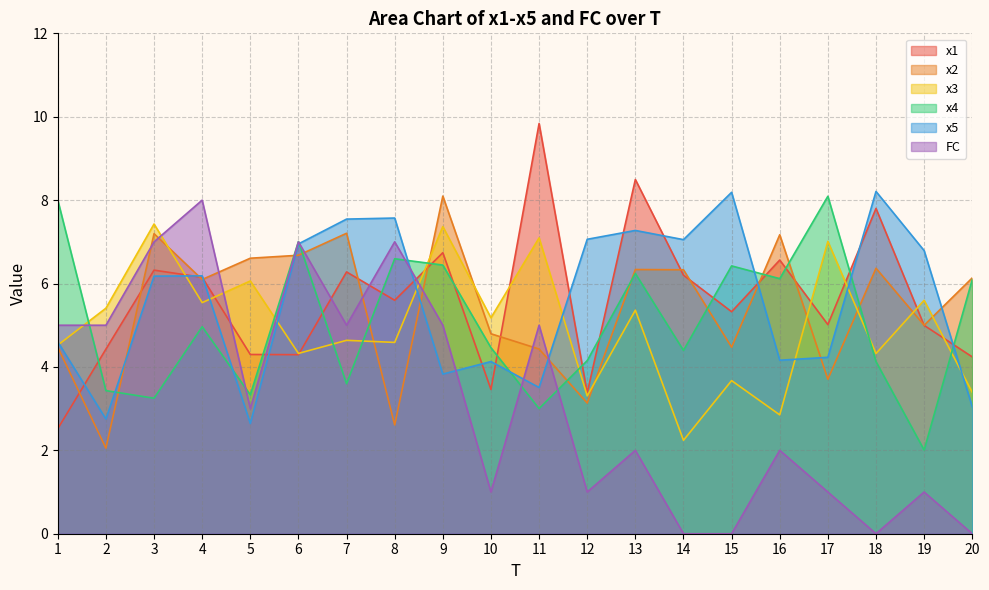

Read the x2 value at 1.

4.5